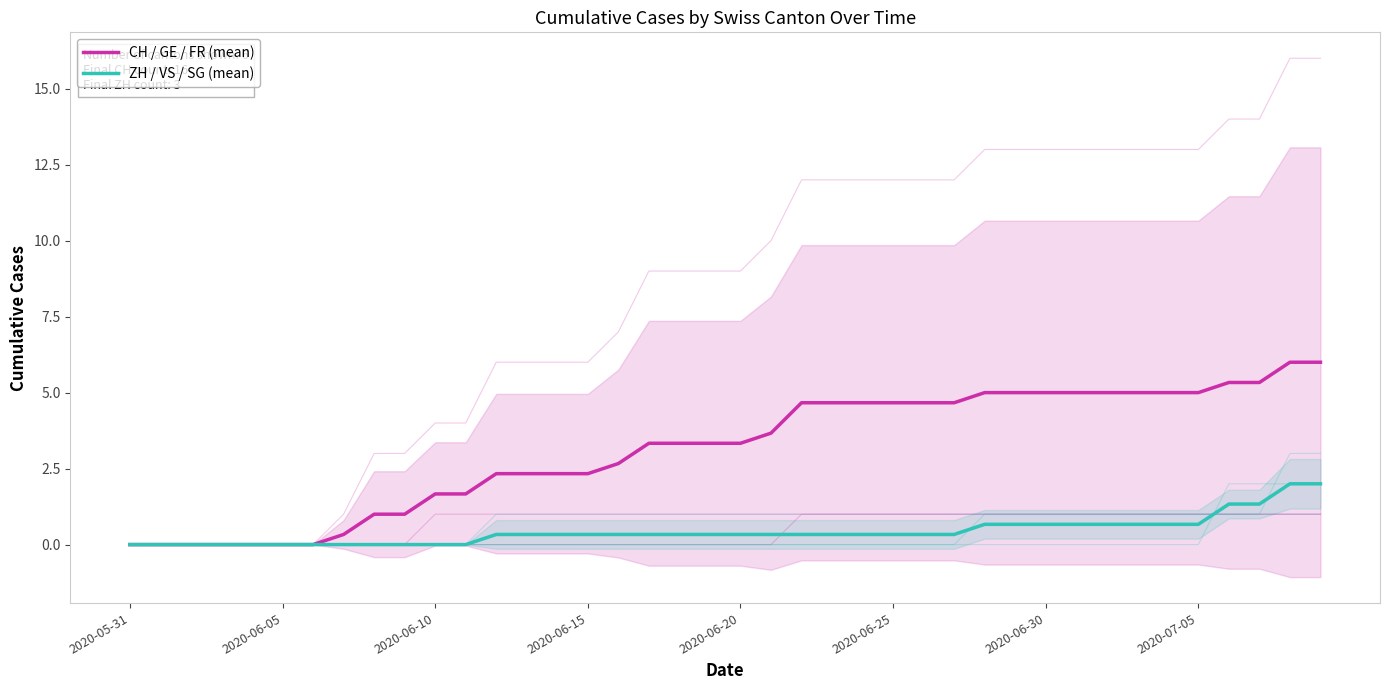

True or false: CH / GE / FR (mean) and ZH / VS / SG (mean) cross at least once.

False